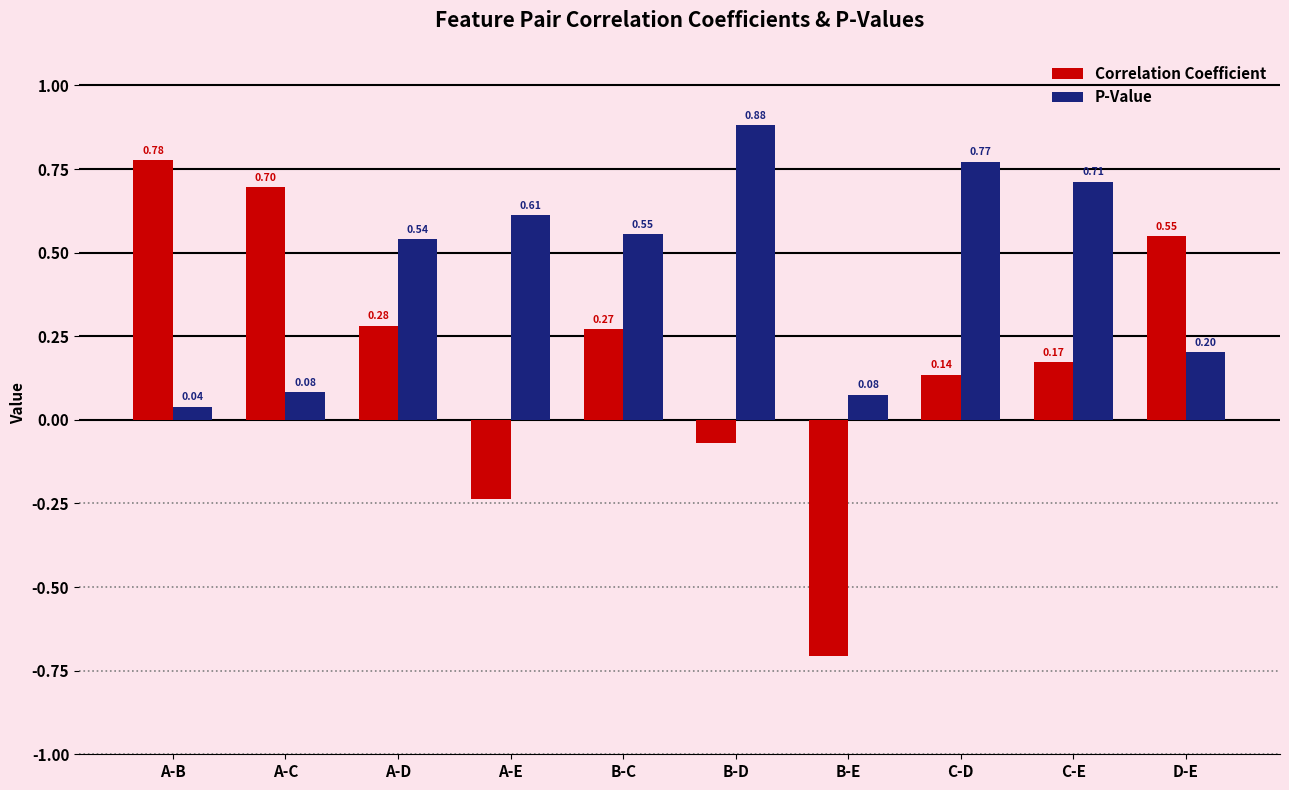

At which category is the sum across all series the highest?

C-D